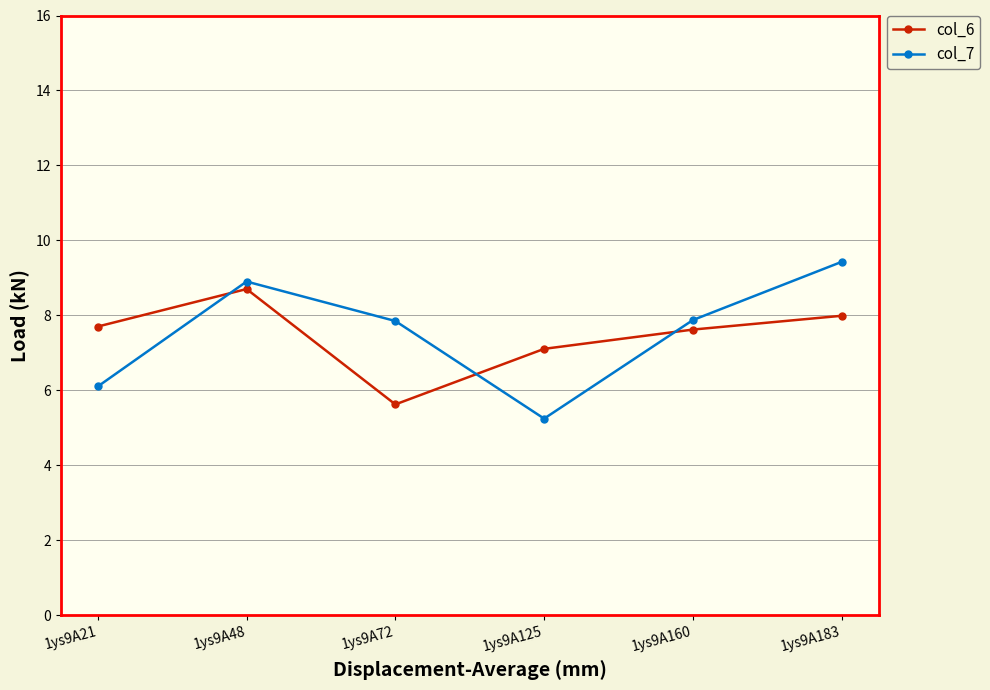

How many distinct data groups are displayed?

2